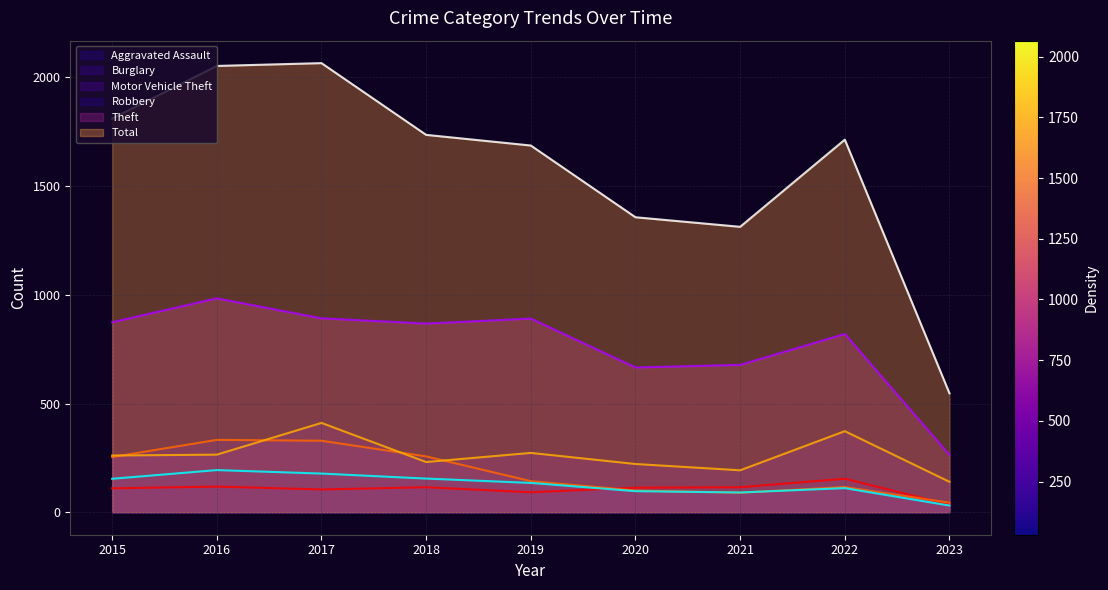

At which category does Motor Vehicle Theft reach its first local peak?

2017